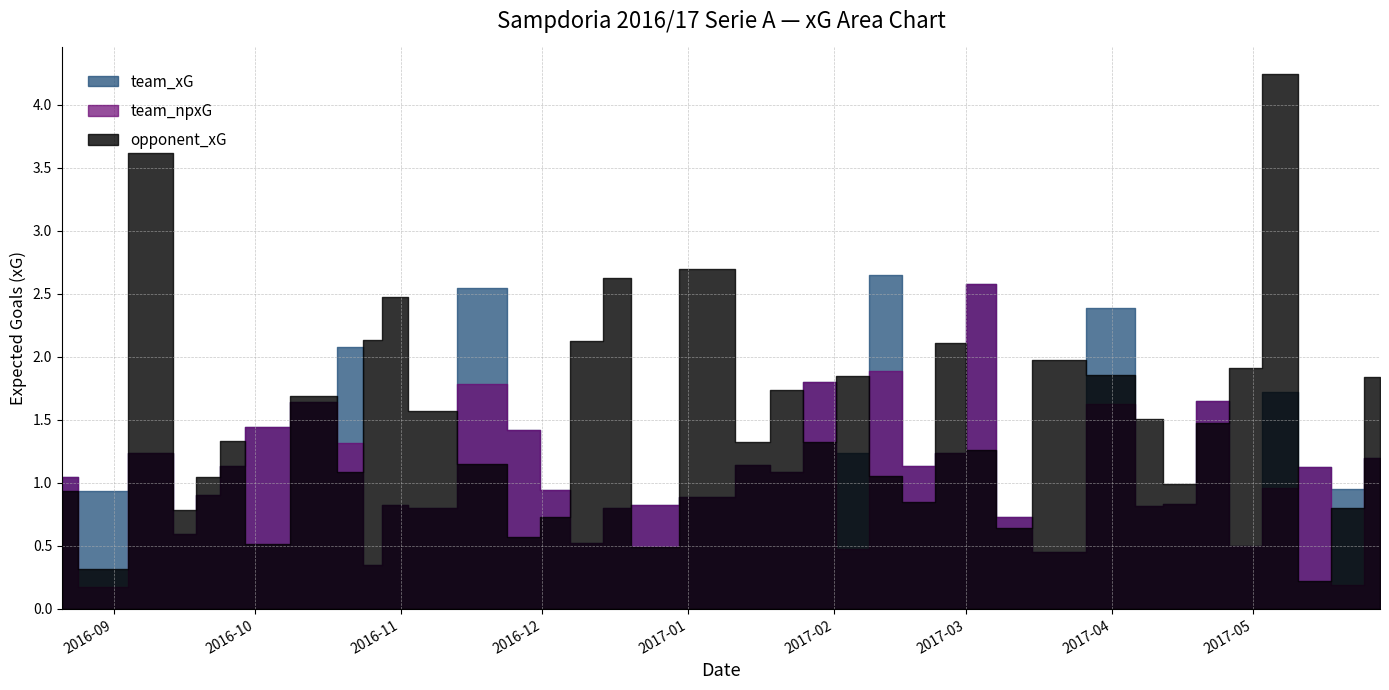

What is the label of the 25th point from the right?

2016-11-27